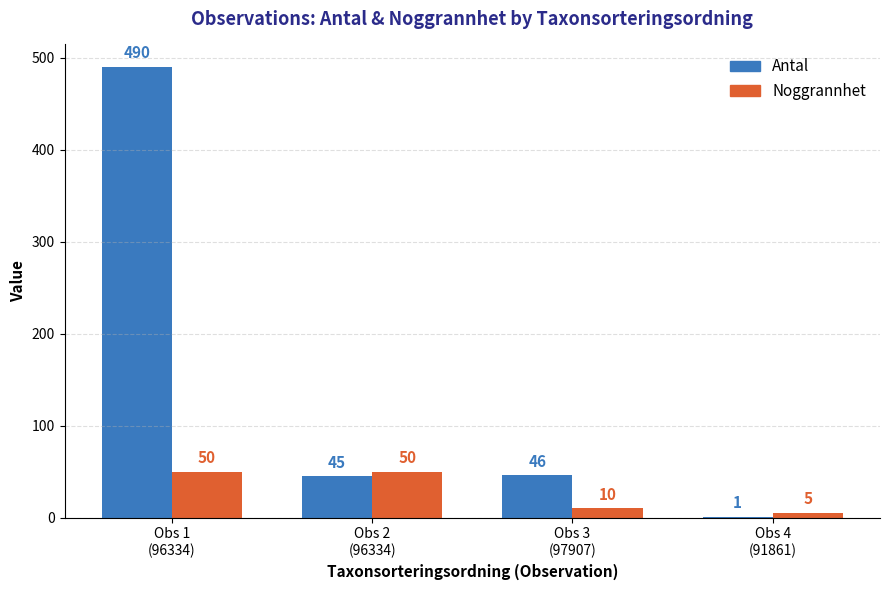

What is the total value across all series at Obs 1
(96334)?

540